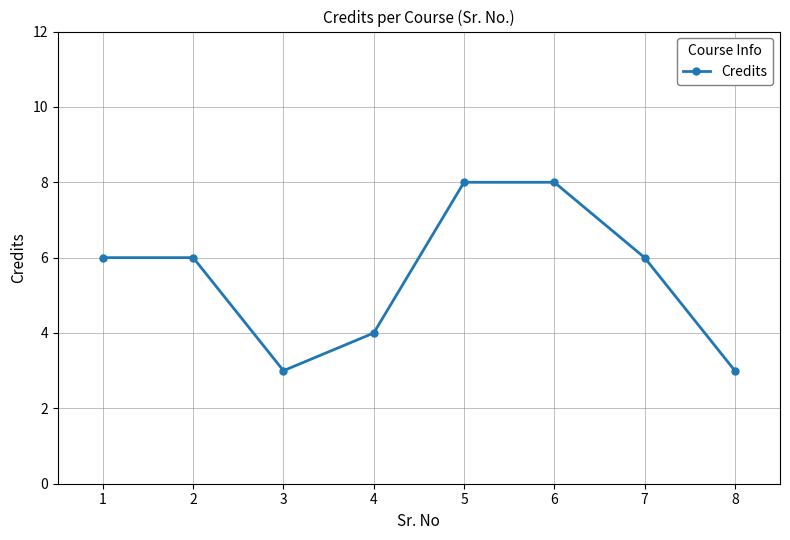

Where is the first local minimum?

3